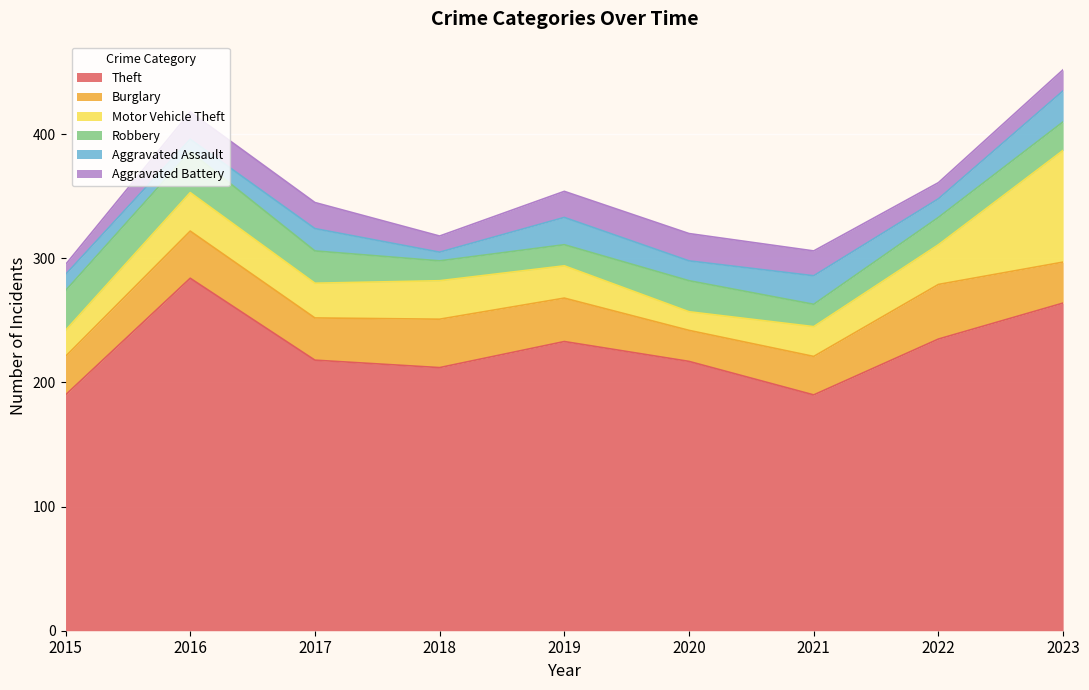

Which series changed the most between 2015 and 2022?

Theft